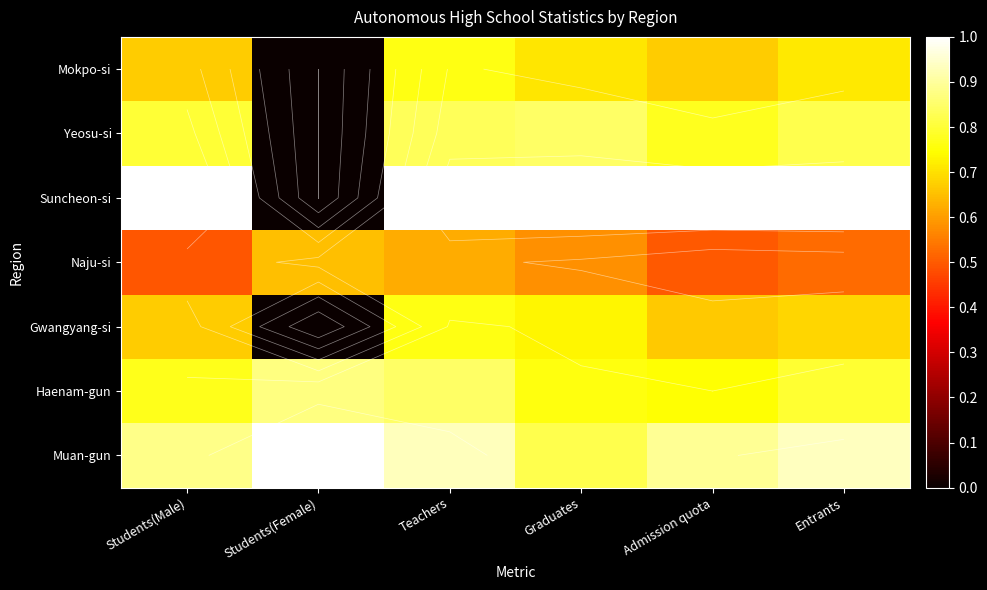

The value of Suncheon-si at Entrants is 1.0. True or false?

True